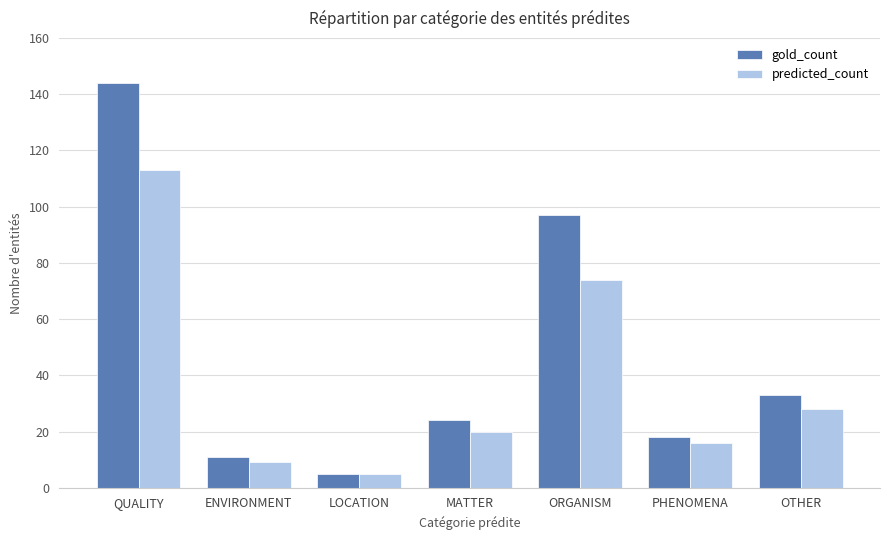

Which series has the largest total across all categories?

gold_count